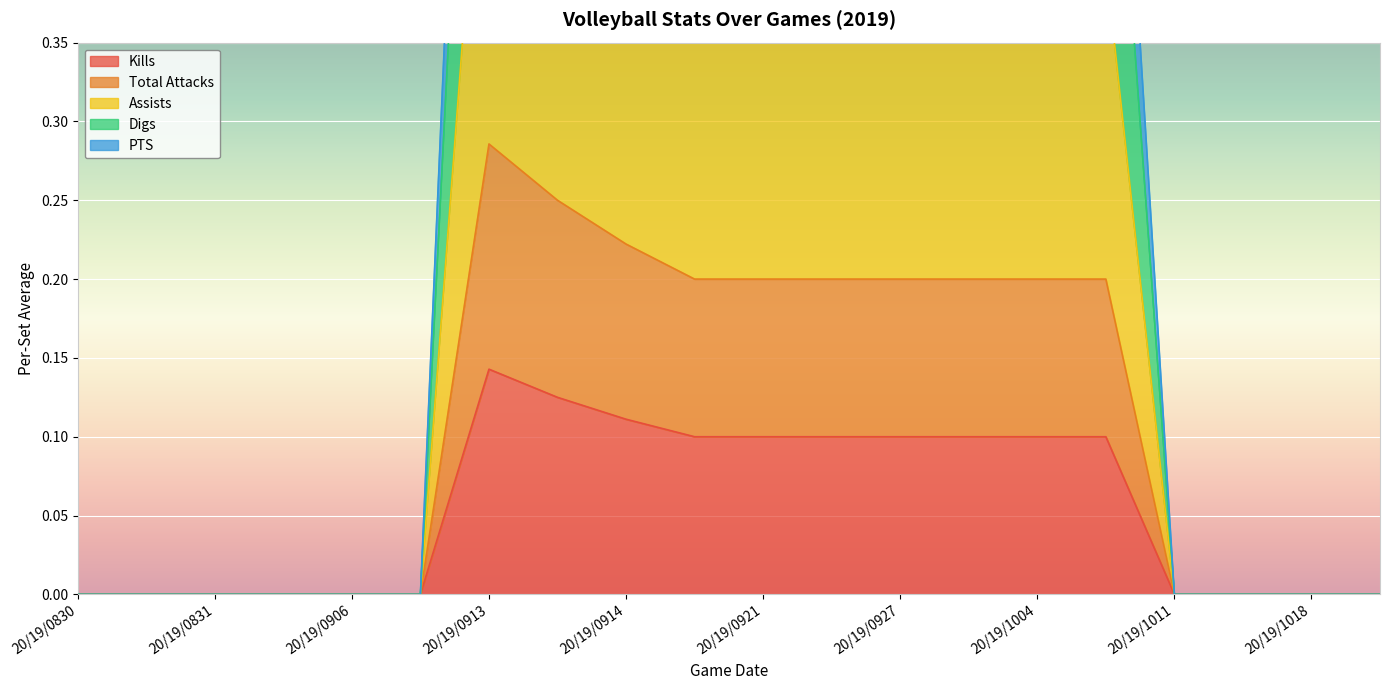

At which label does Kills reach its peak?

20/19/0913